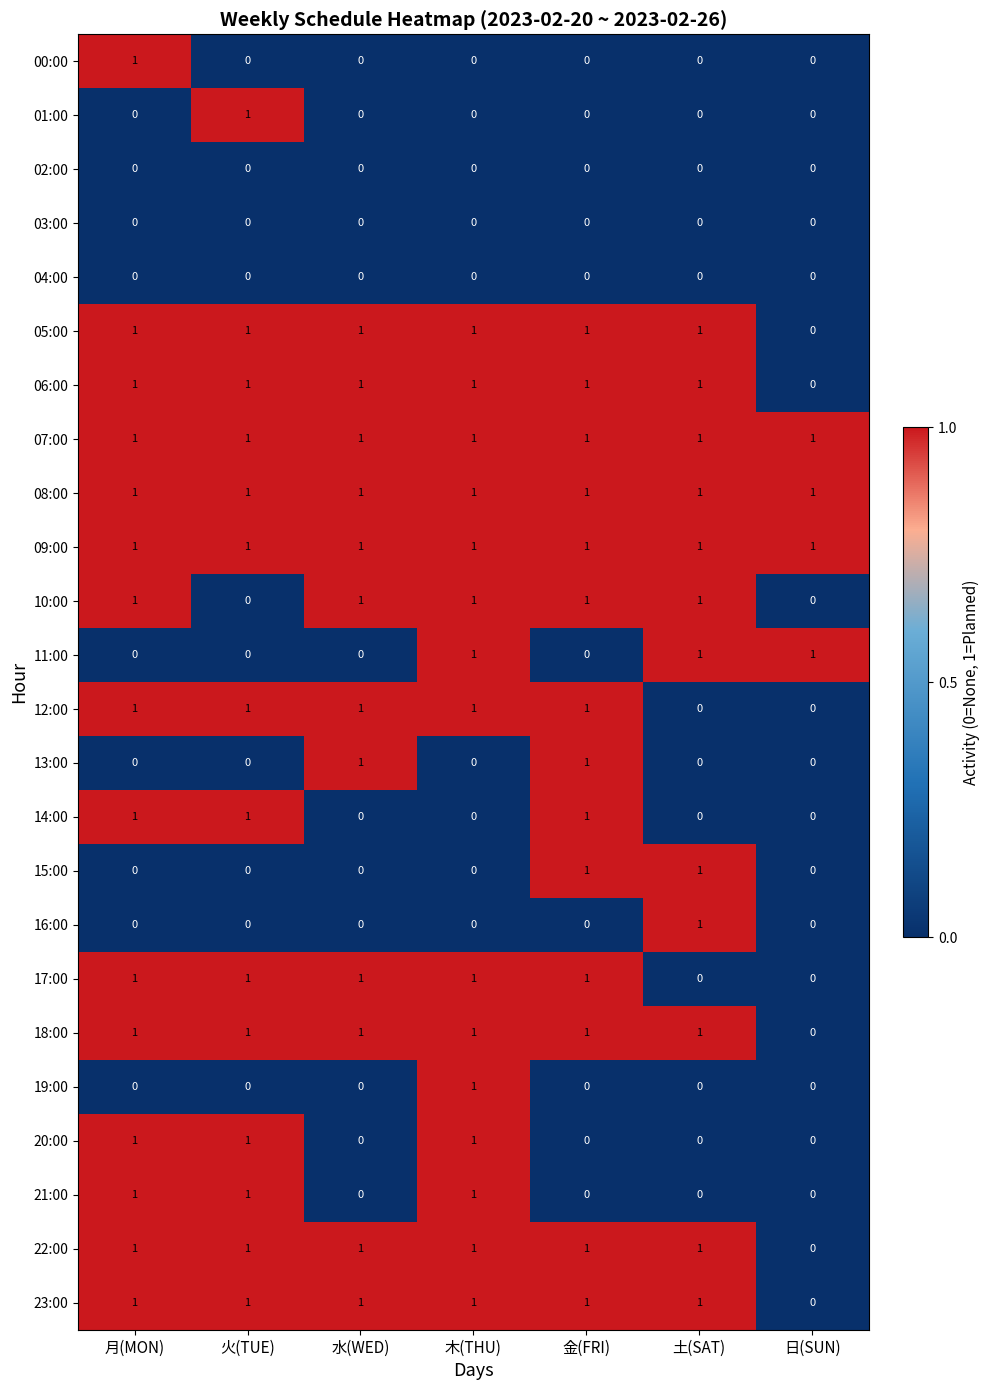

What is the total value across all series at 火(TUE)?

14